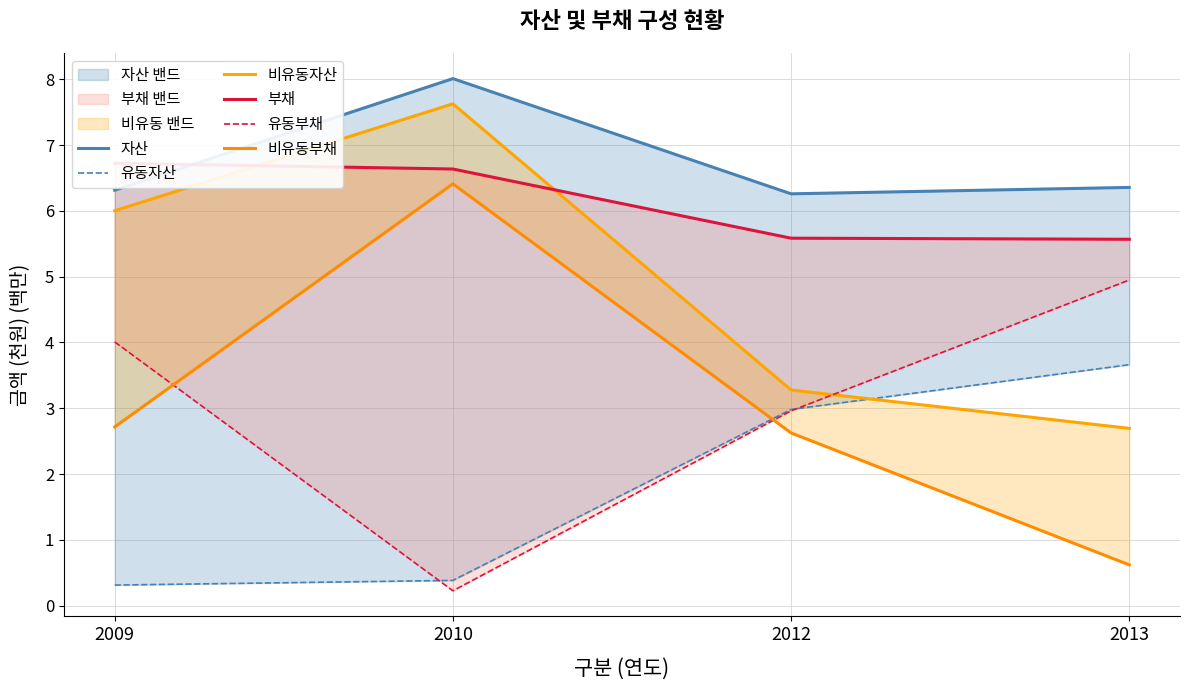

The 유동자산 series shows 0.3 at 2009. True or false?

True